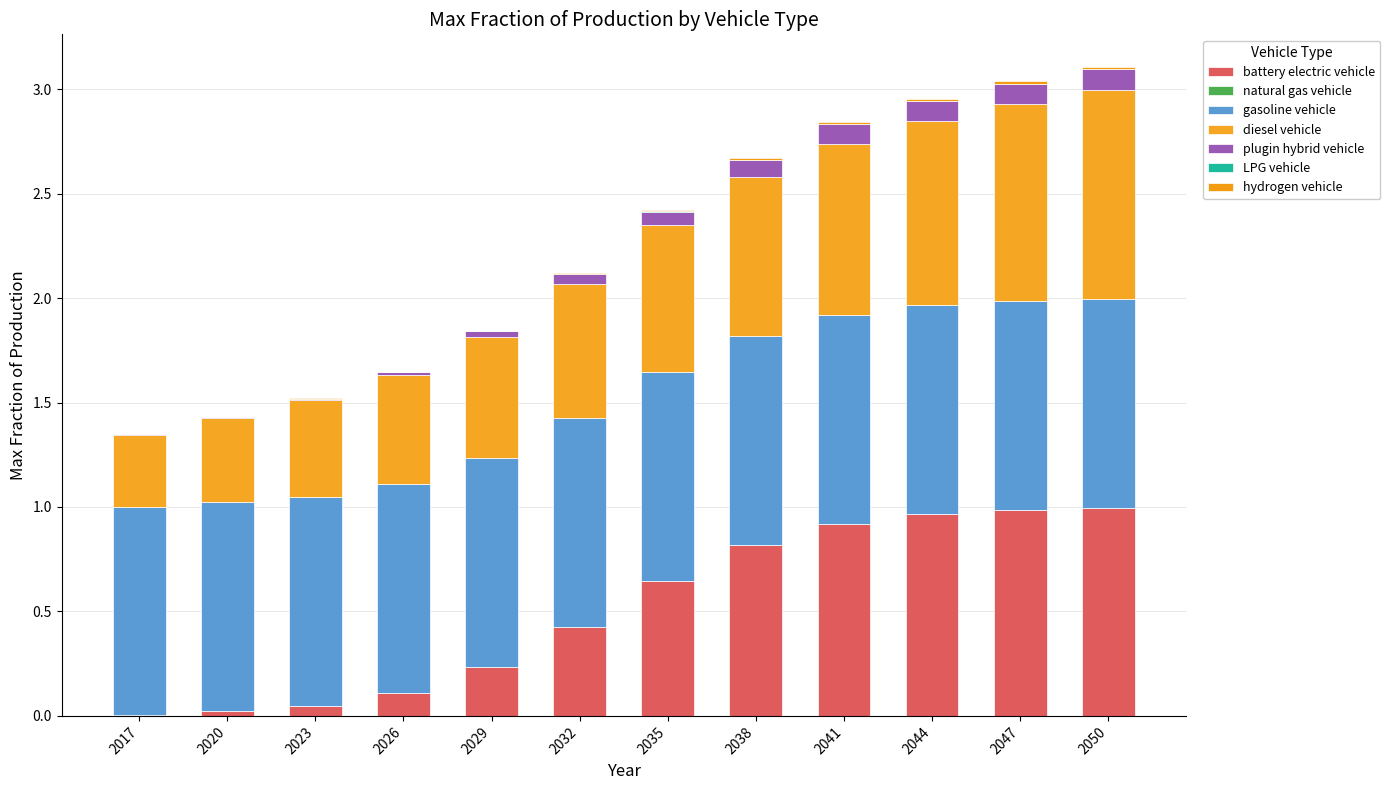

Are the bars horizontal?

No